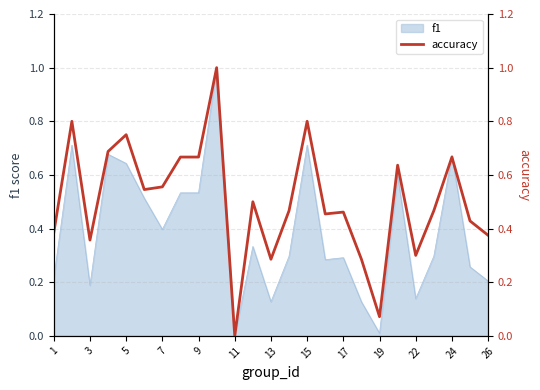

True or false: the data shows 1.1 at 19.

False